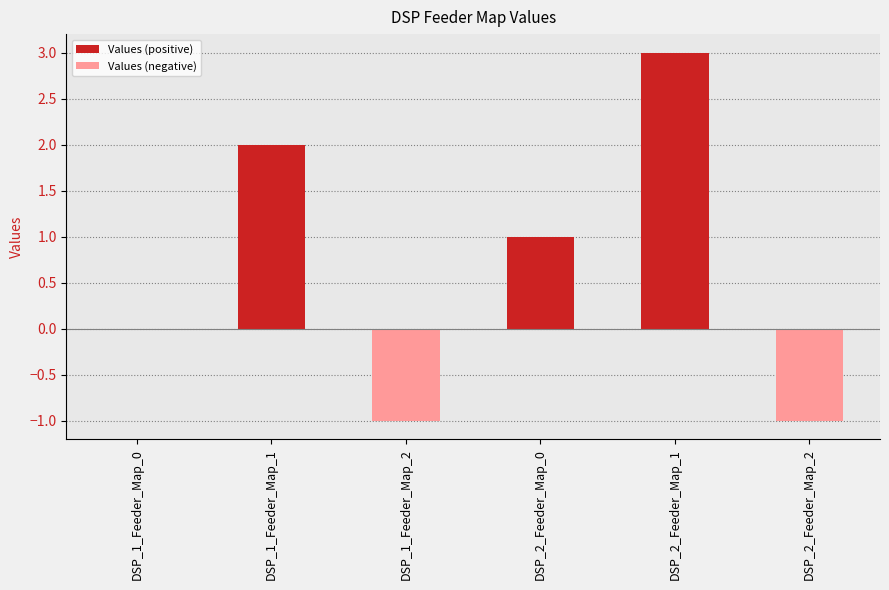

The value of Values (positive) at DSP_2_Feeder_Map_2 is 1. True or false?

False